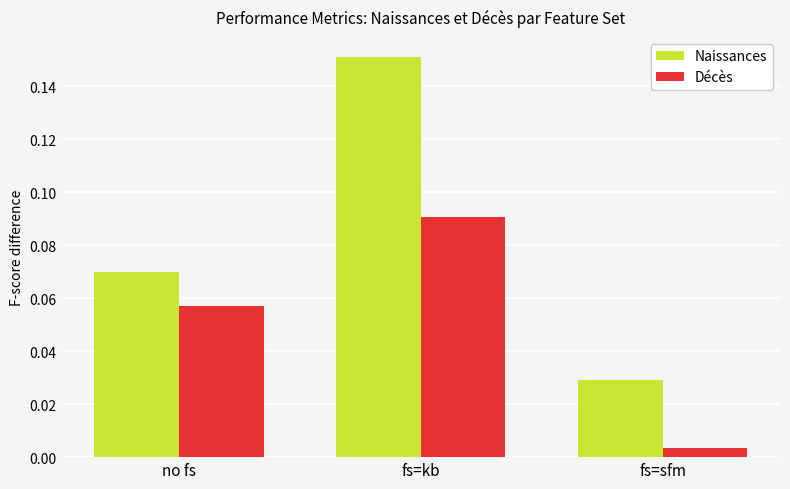

What position from the right is fs=sfm?

1